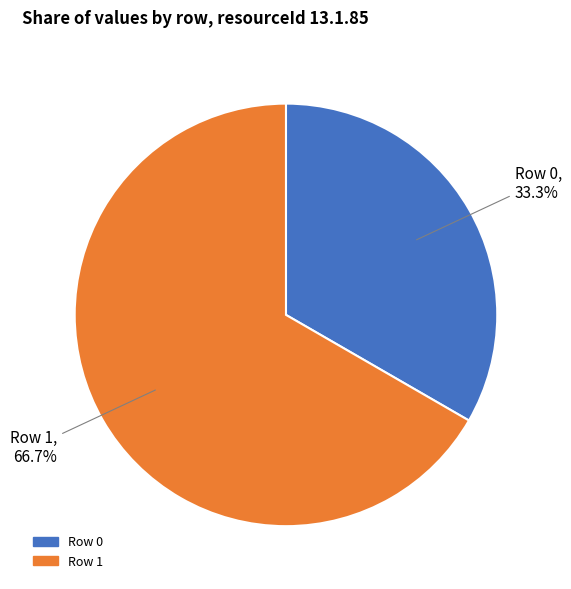

To the nearest percent, what portion does Row 0 represent?

33%